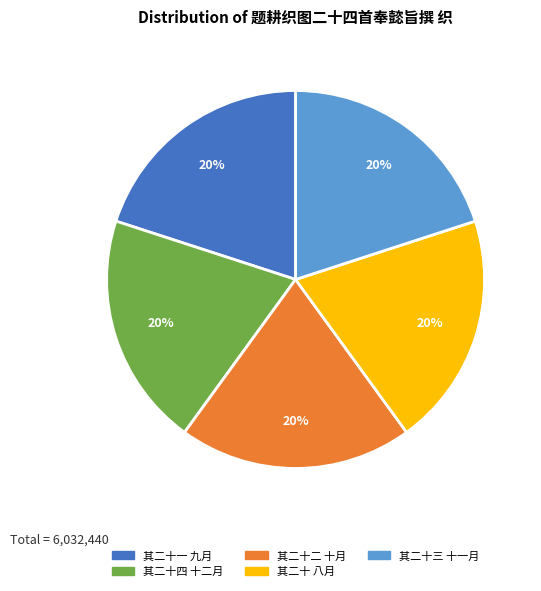

Is there any slice that represents more than half of the pie?

No